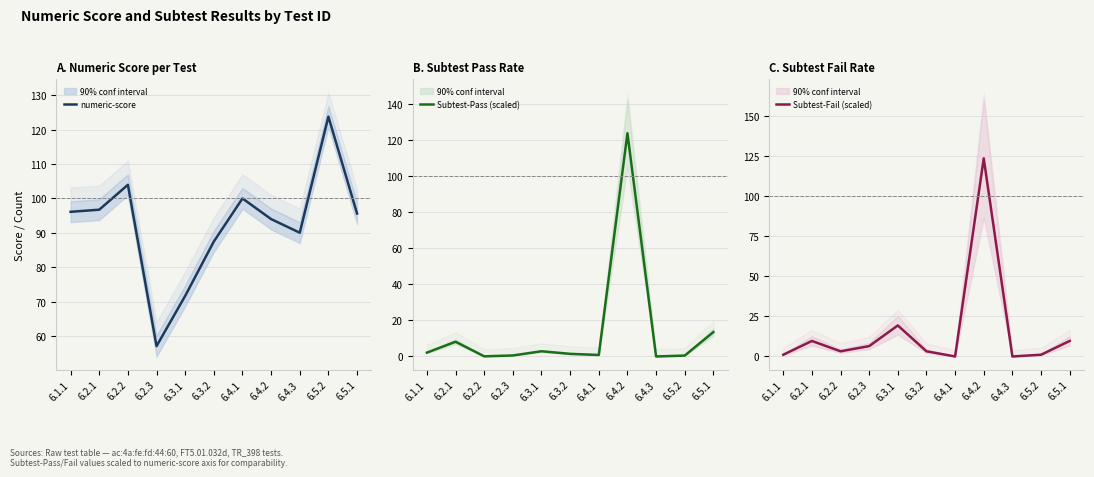

Rank the series by their maximum value, from lowest to highest.

numeric-score, Subtest-Pass (scaled), Subtest-Fail (scaled)